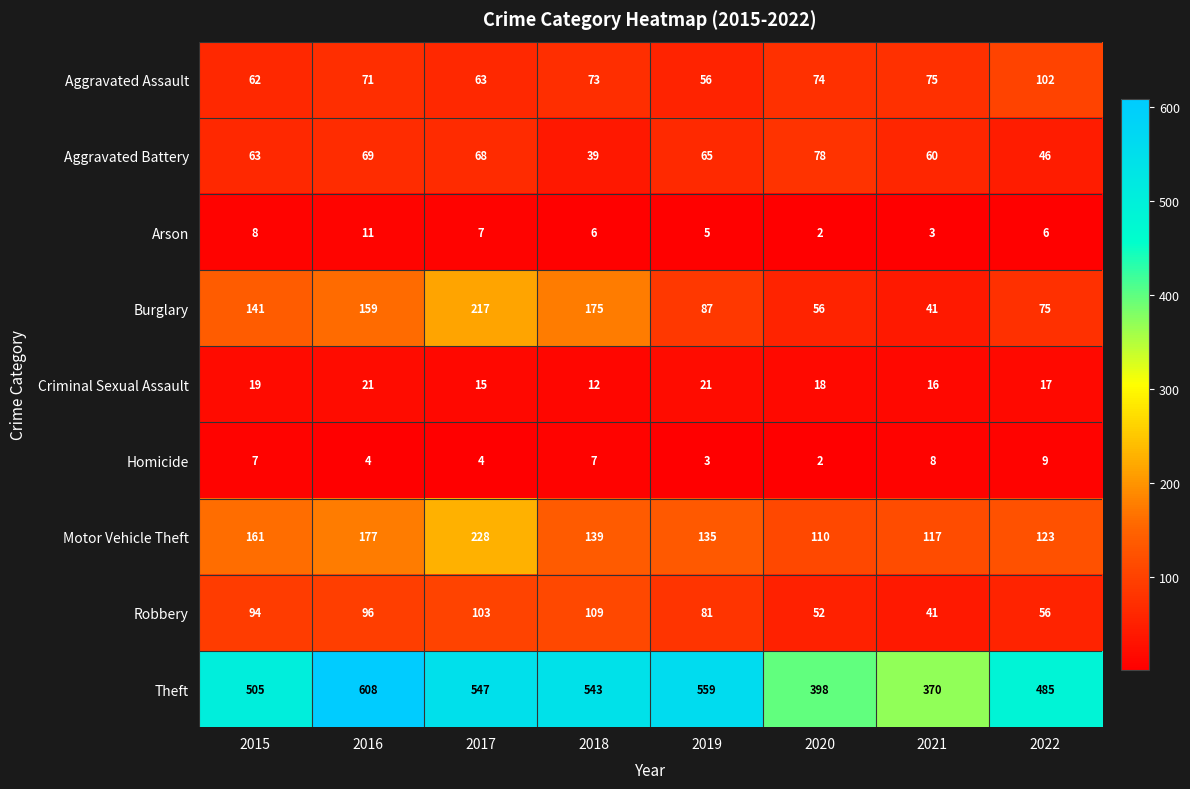

Where does the Motor Vehicle Theft series first go above 139?

2015